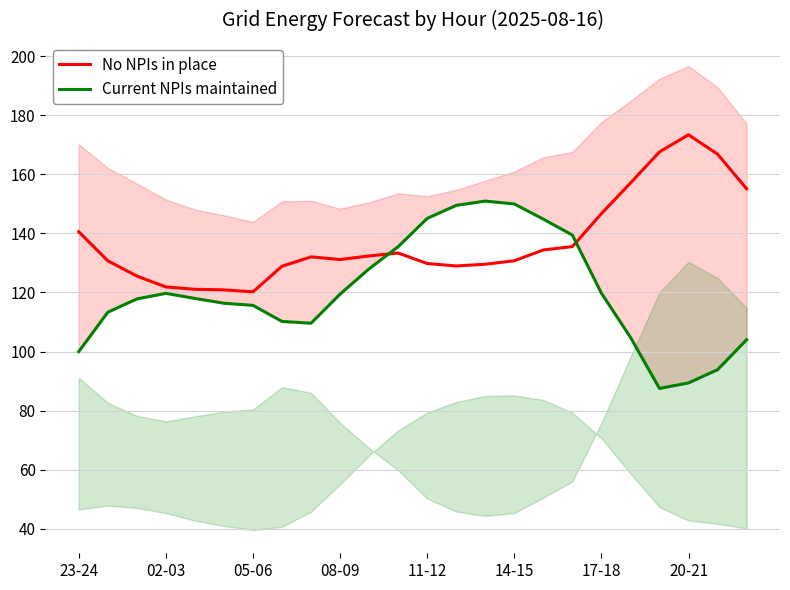

What are all the series names shown in the legend?

No NPIs in place, Current NPIs maintained